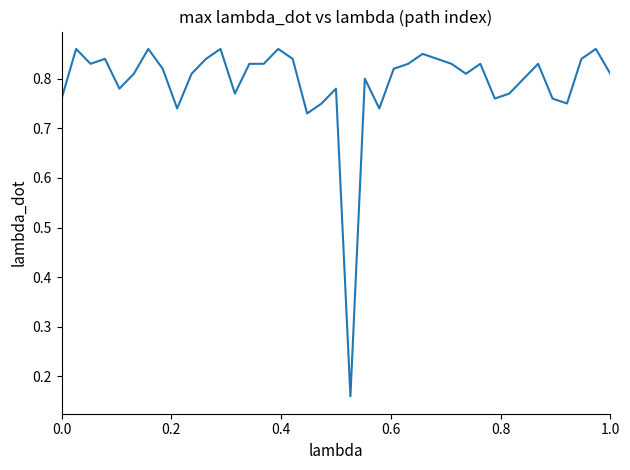

Reading left to right, list all the values displayed in this chart.

0.8	0.9	0.8	0.8	0.8	0.8	0.9	0.8	0.7	0.8	0.8	0.9	0.8	0.8	0.8	0.9	0.8	0.7	0.8	0.8	0.2	0.8	0.7	0.8	0.8	0.8	0.8	0.8	0.8	0.8	0.8	0.8	0.8	0.8	0.8	0.8	0.8	0.9	0.8